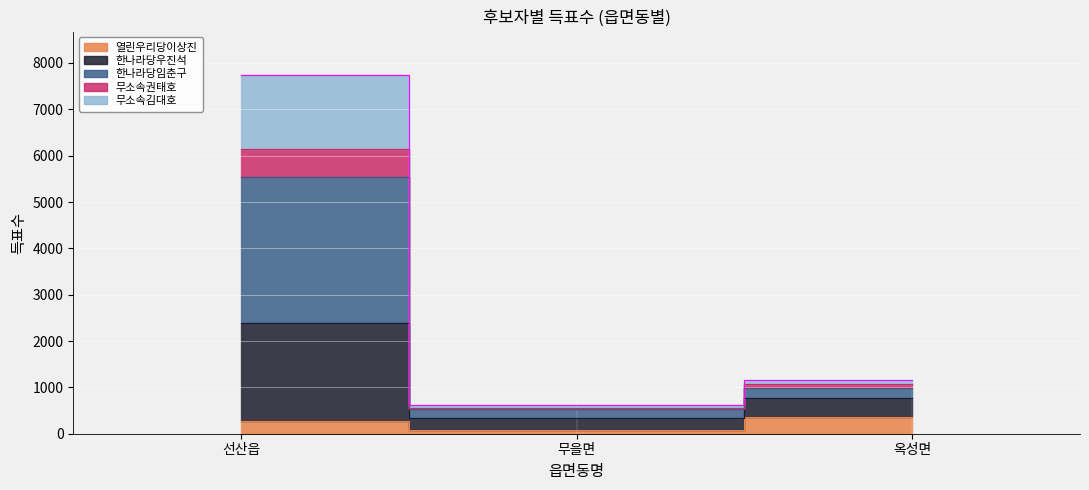

What are all the series names shown in the legend?

열린우리당이상진, 한나라당우진석, 한나라당임춘구, 무소속권태호, 무소속김대호